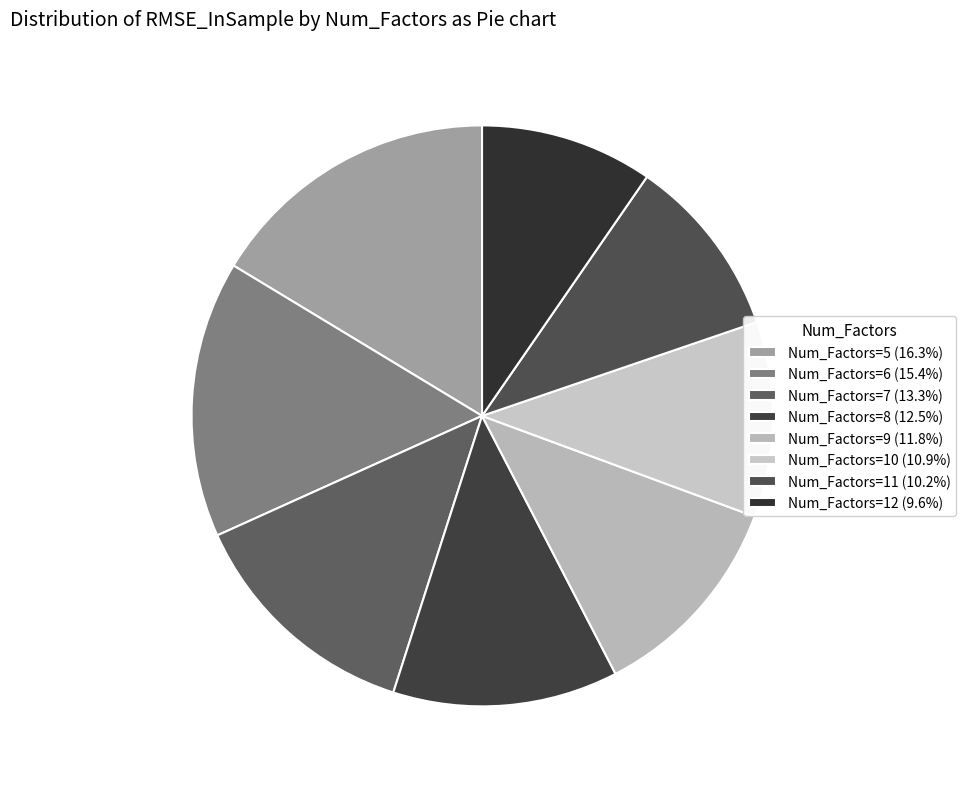

Count the number of slices in the pie.

8